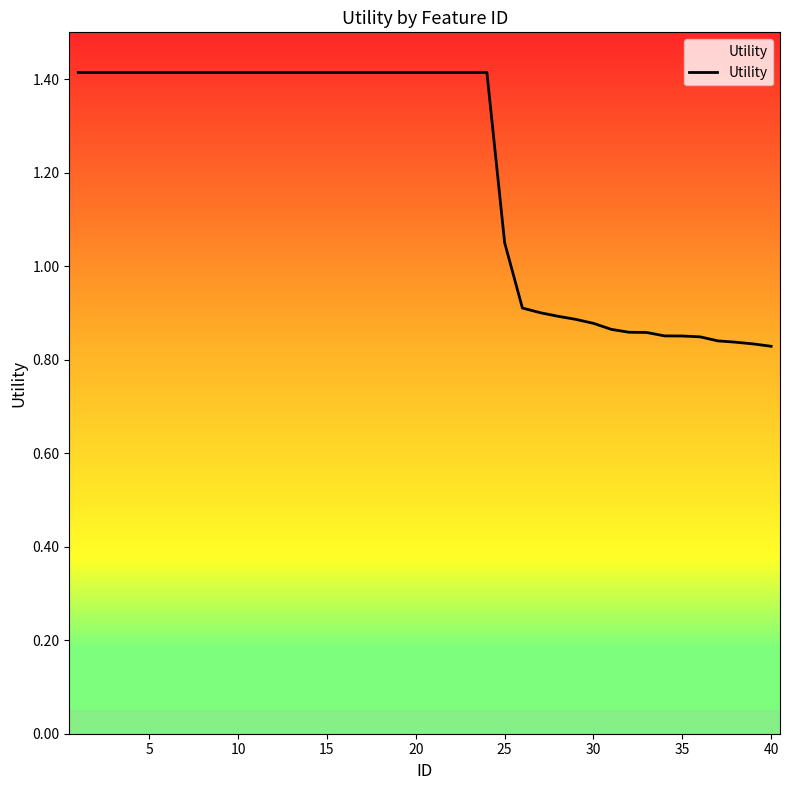

Does the chart display data point markers on the line(s)?

No